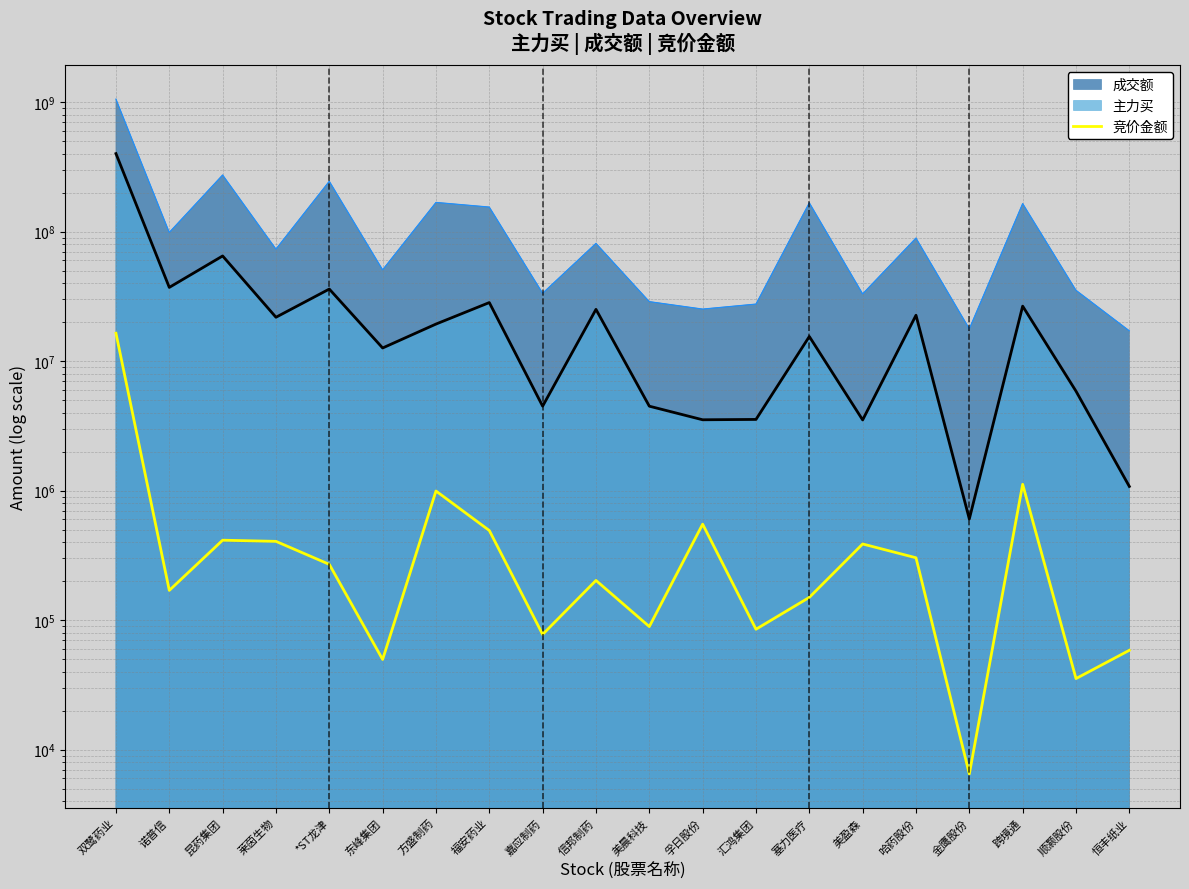

What is the label of the 12th point from the right?

嘉应制药